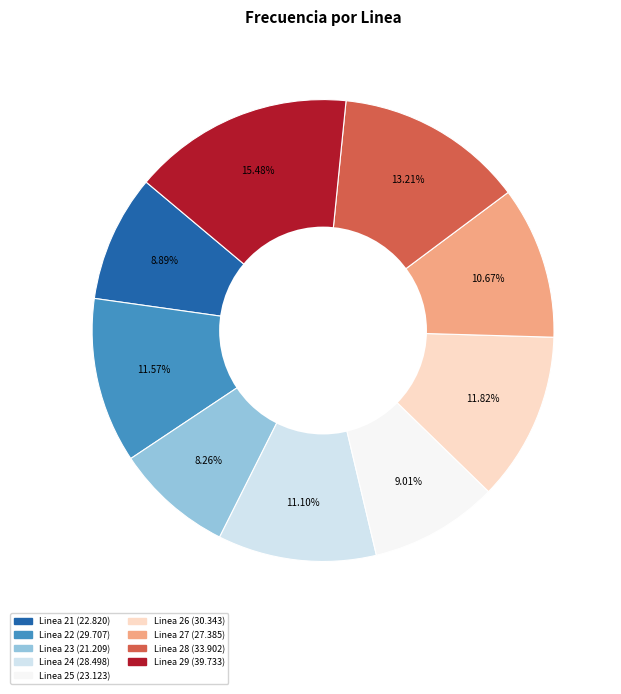

What percentage is the Linea 22 slice, to the nearest percent?

12%